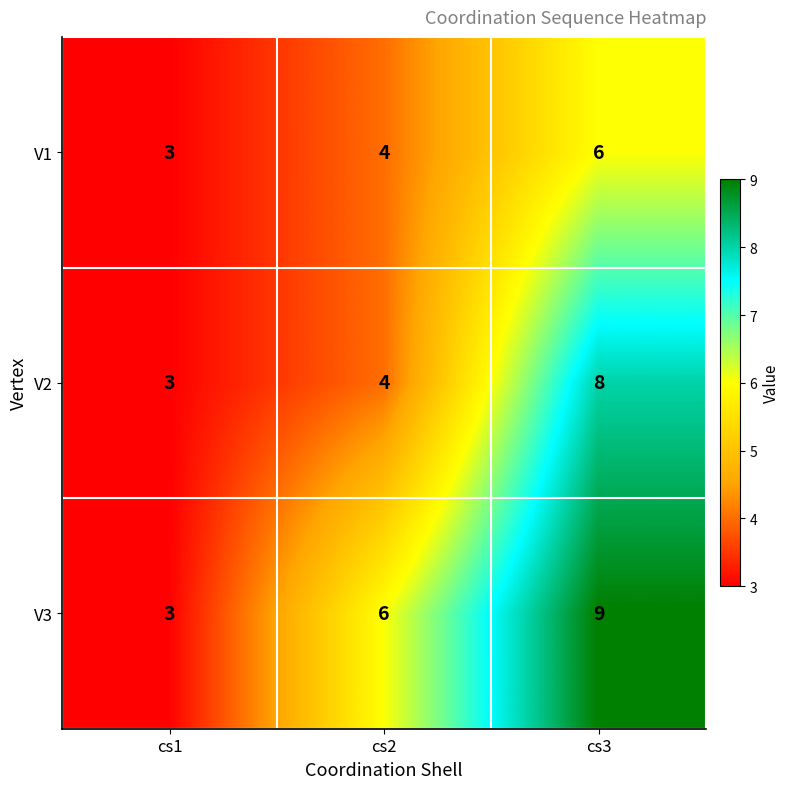

Rank the series by their average value, from lowest to highest.

V1, V2, V3